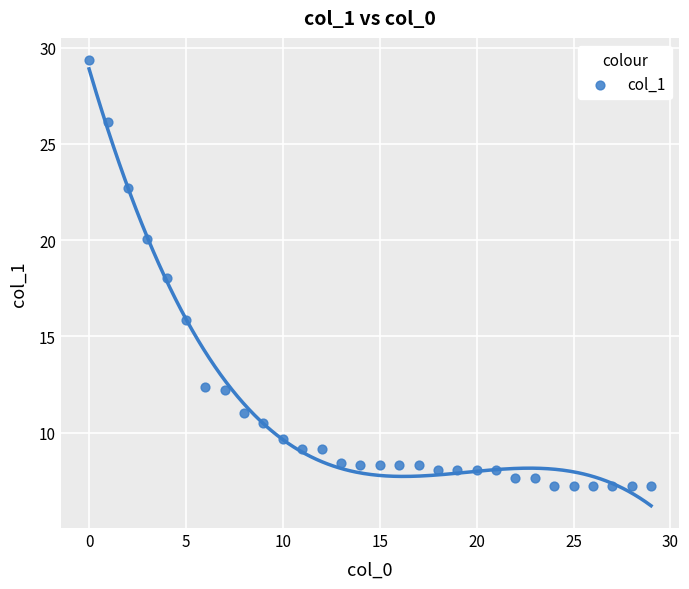

What is the range of Y values (max minus min)?

22.1